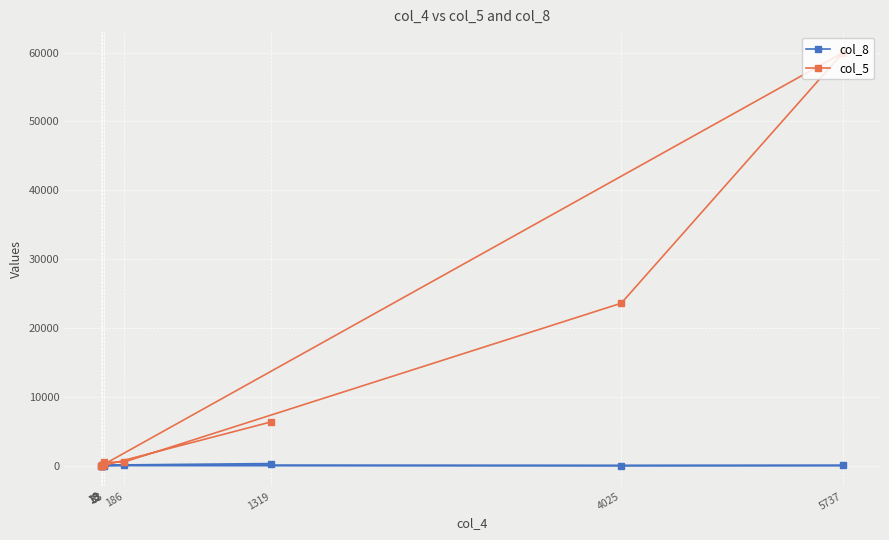

What is the value of the col_8 point at the 1st from the left?

305